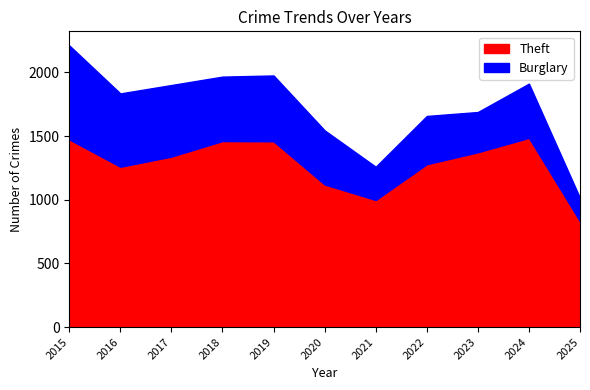

How many data points does each series have?

11